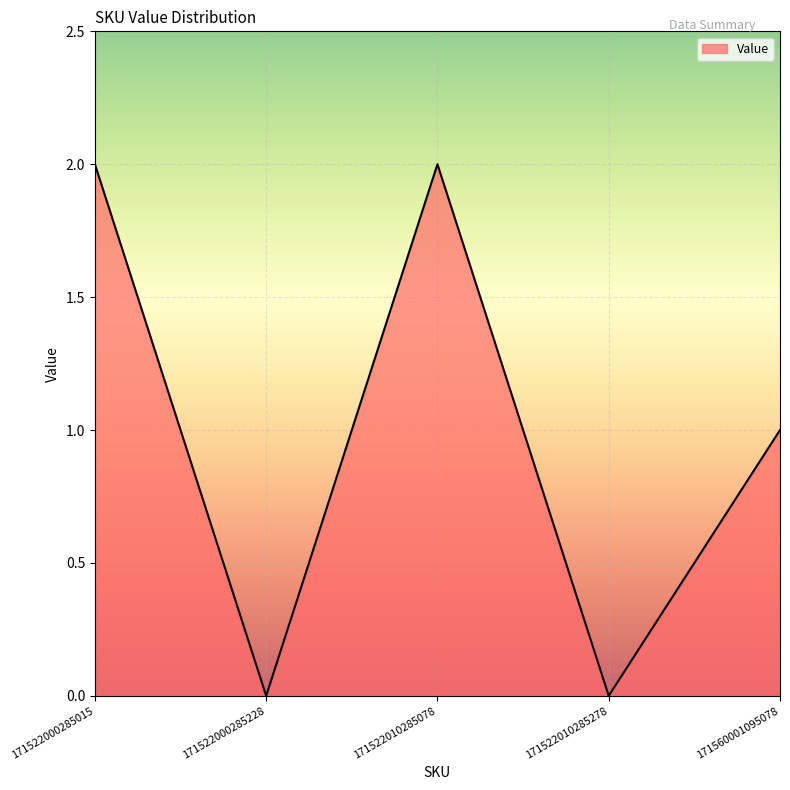

Where is the first local minimum?

171522000285228